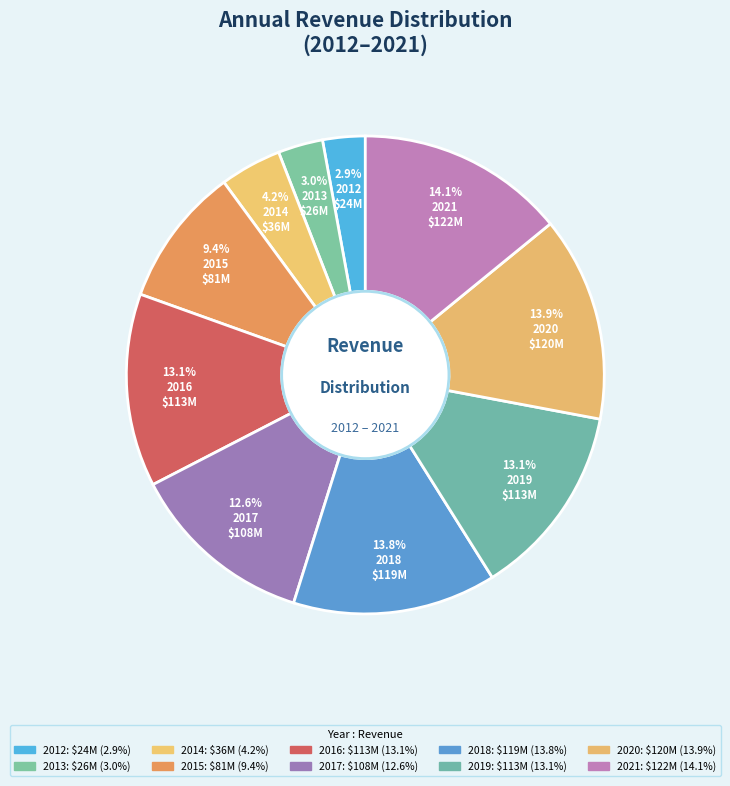

How many segments does this pie chart have?

10